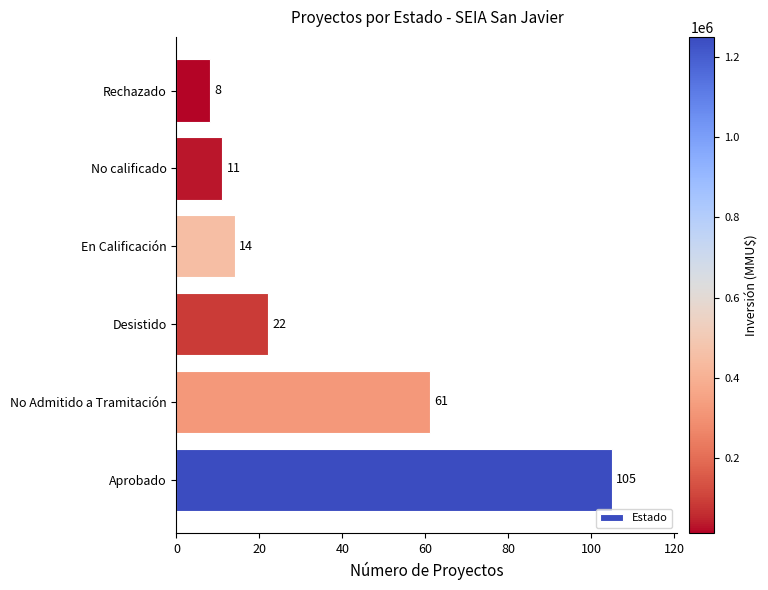

Which label corresponds to the smallest value in the chart?

Rechazado